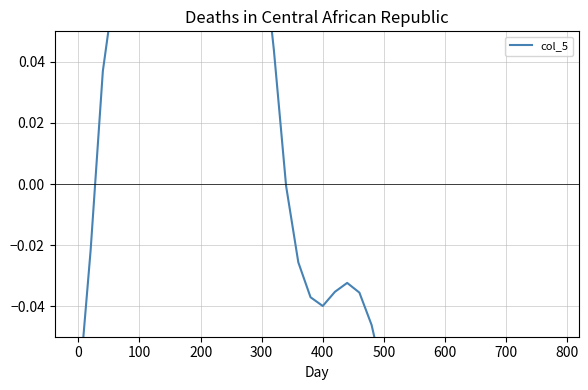

The value at 14 is 0.2. True or false?

False